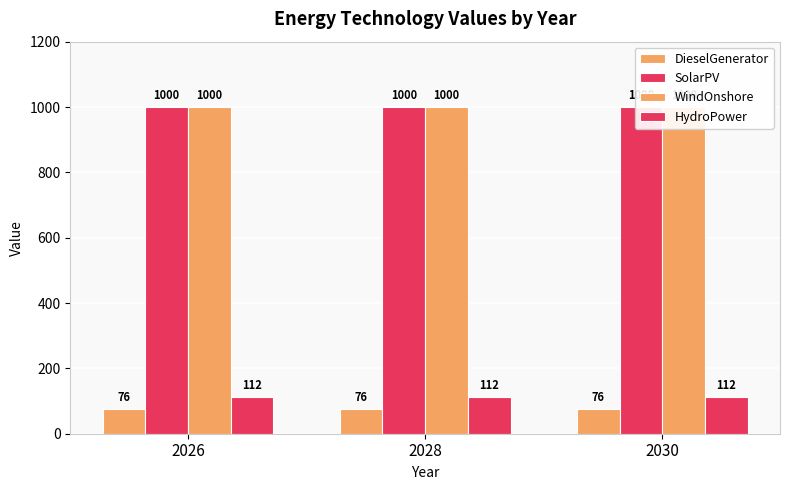

Reading left to right, transcribe all the data shown in this chart.

DieselGenerator: 2026=76	2028=76	2030=76
SolarPV: 2026=1000	2028=1000	2030=1000
WindOnshore: 2026=1000	2028=1000	2030=1000
HydroPower: 2026=112	2028=112	2030=112